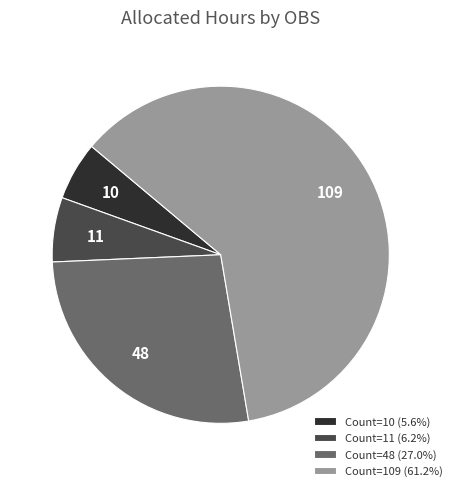

Is there a majority slice in this chart?

Yes